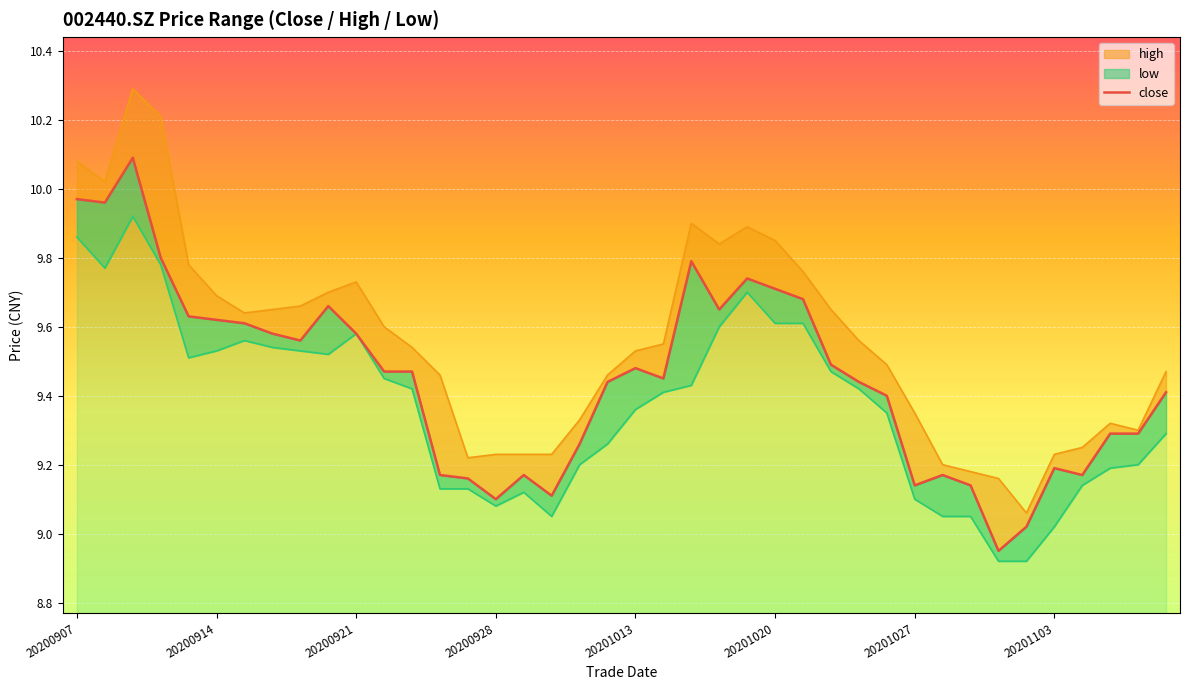

Which series changed the most between 20200907 and 20200924?

close